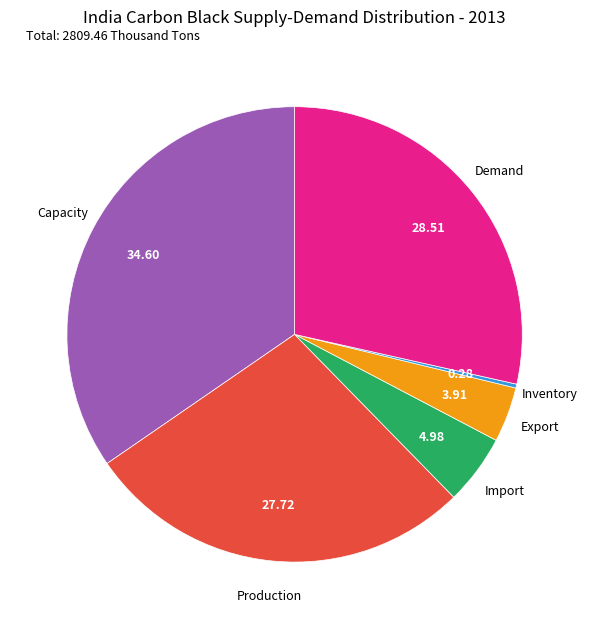

Does any single category account for the majority?

No